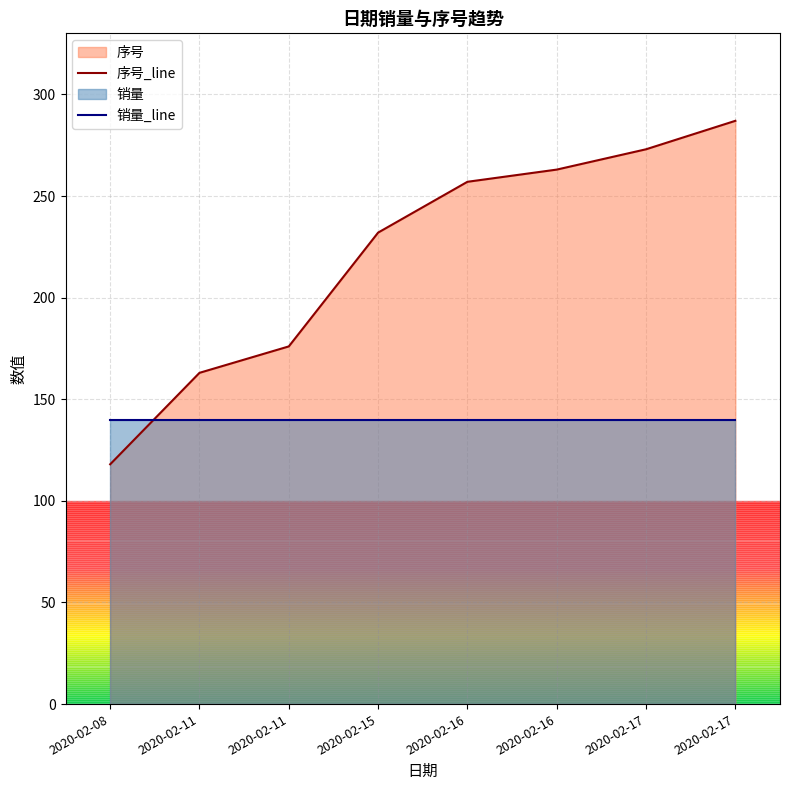

What is the sum of all 序号_line values?

1769